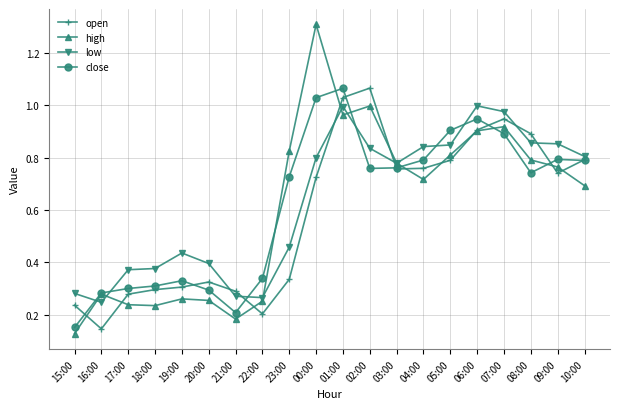

Where is high nearest to the value 0?

15:00